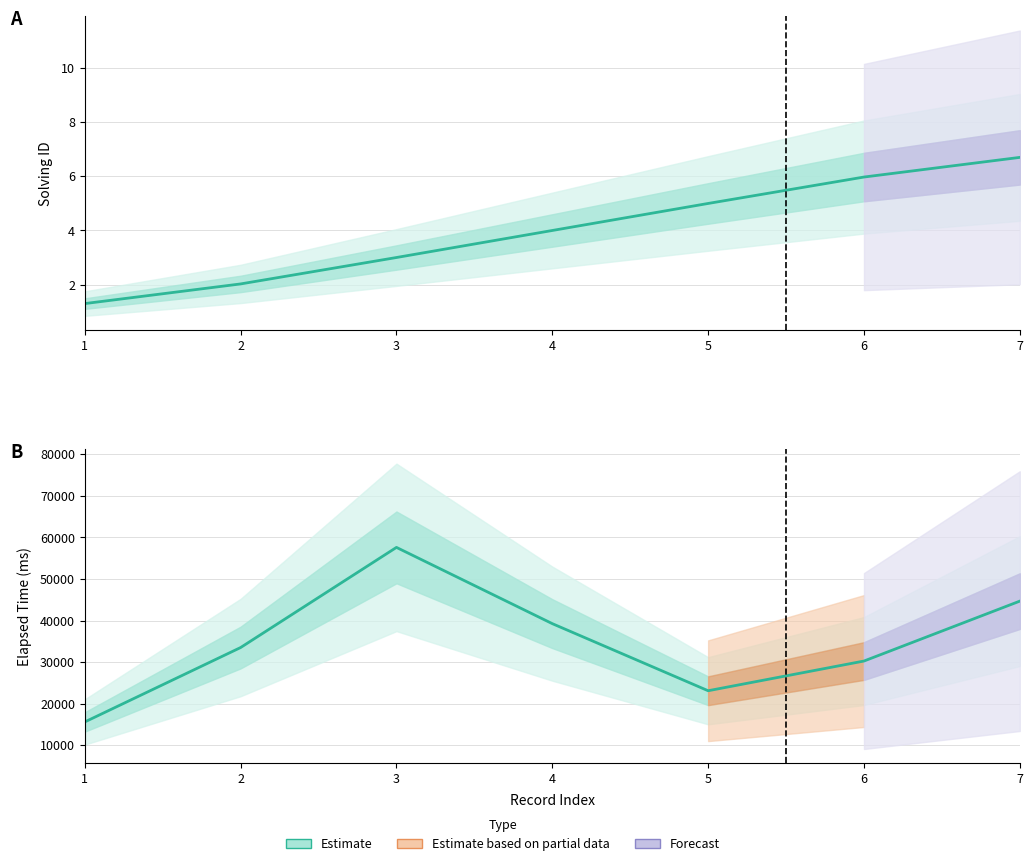

How many categories are shown in the chart?

7